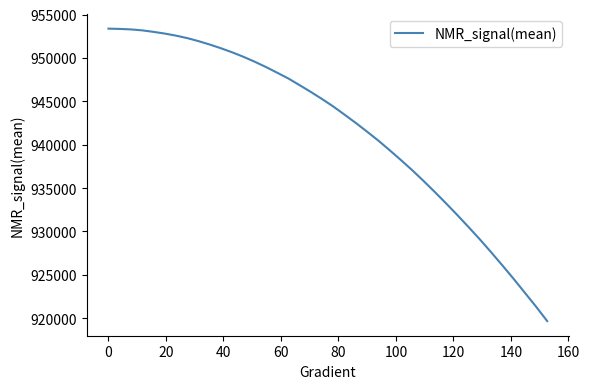

What is the difference between the maximum and minimum values?

33696.9